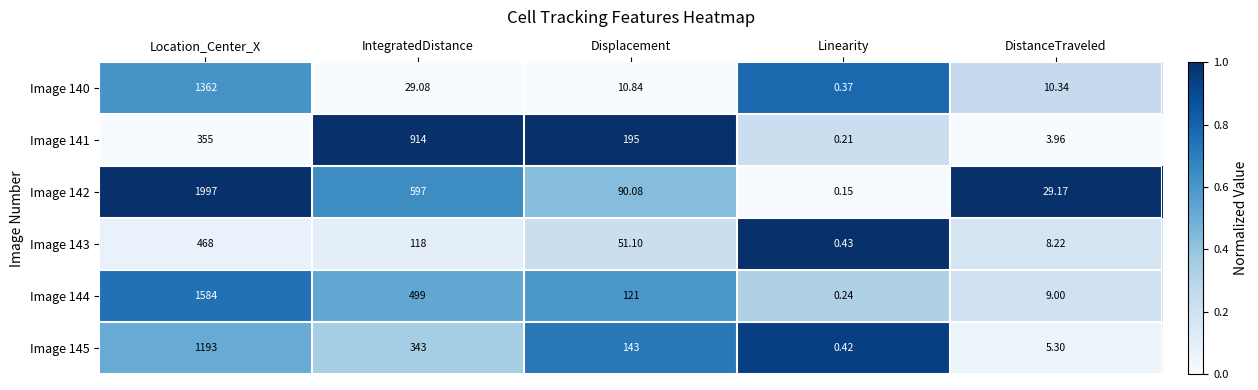

List the labels in order of Image 143 value, smallest first.

Linearity, DistanceTraveled, Displacement, IntegratedDistance, Location_Center_X